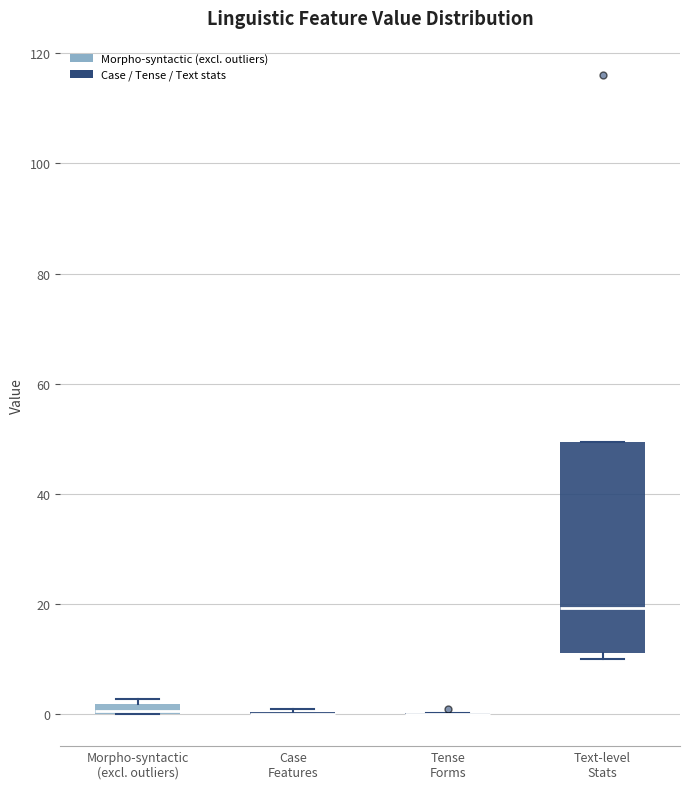

Comparing the boxes themselves (not the whiskers), which one is the tallest?

Text-level Stats